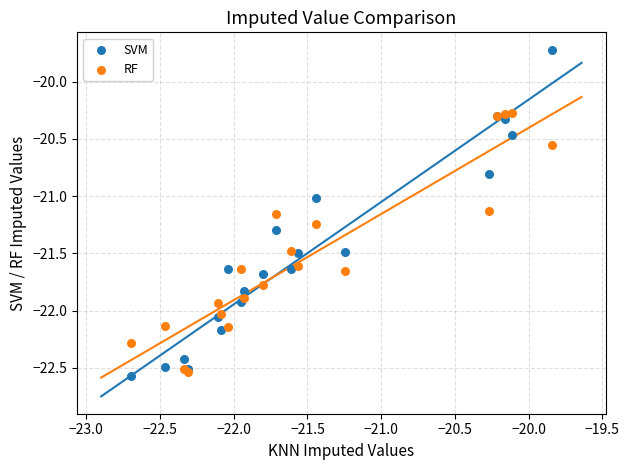

Which series reaches the maximum Y coordinate?

SVM